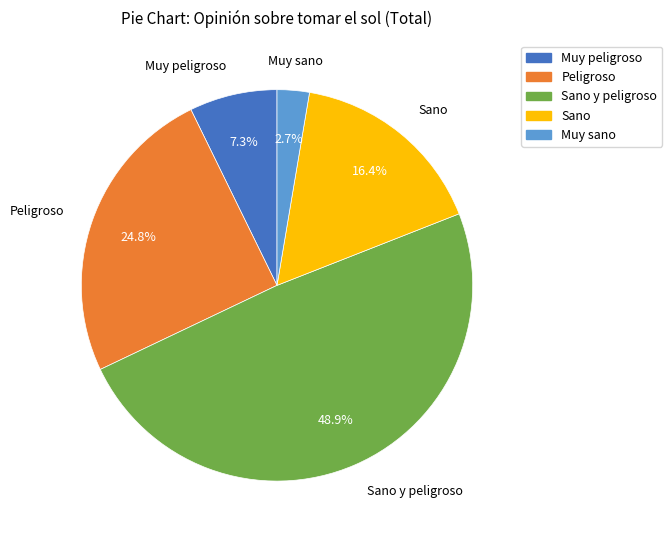

Does any single category account for the majority?

No